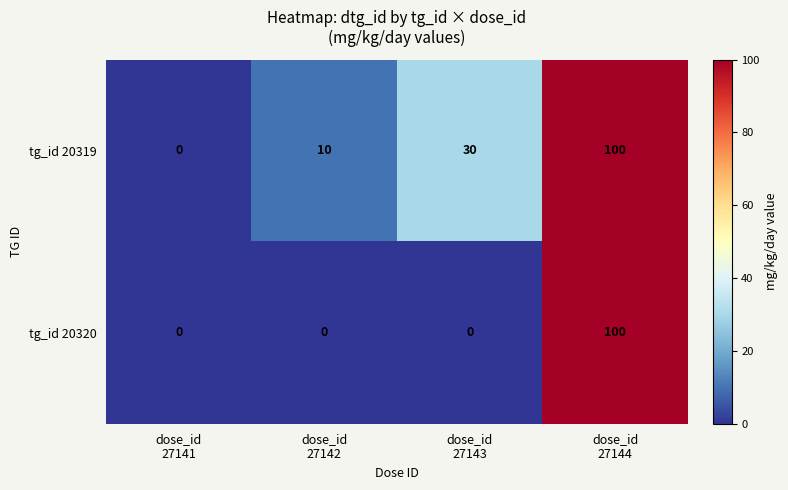

Reading left to right, extract all data points from this chart.

tg_id 20319: 0	10	30	100
tg_id 20320: 0	0	0	100